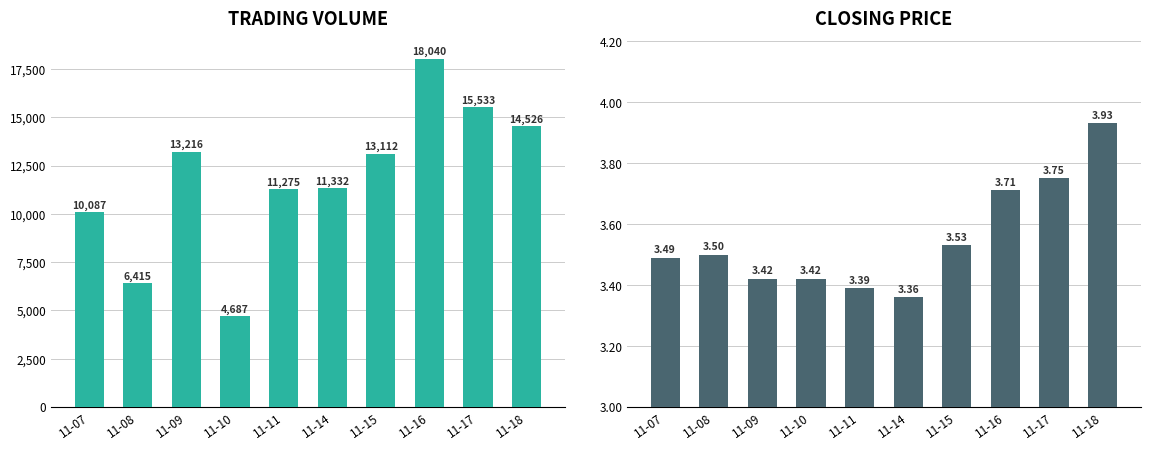

Read the t_volume value at 11-18.

14526.0